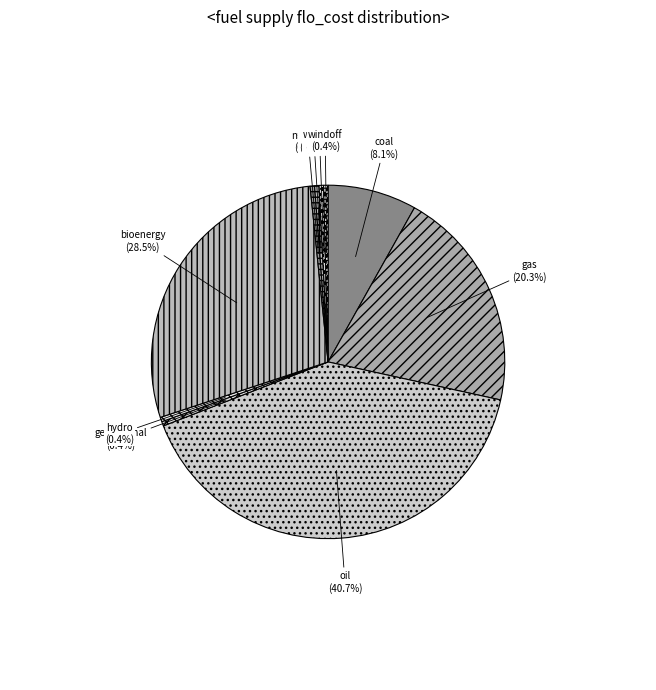

Combined, what portion of the pie is gas and windon?

20.7%